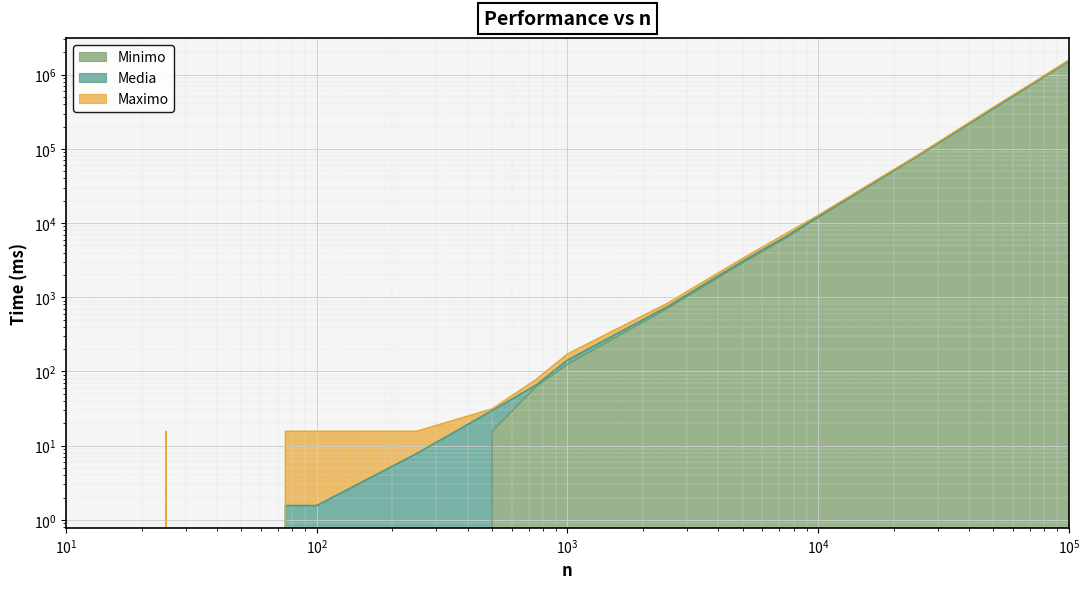

What is the difference between the second highest and minimum values in the Media series?

833222.9